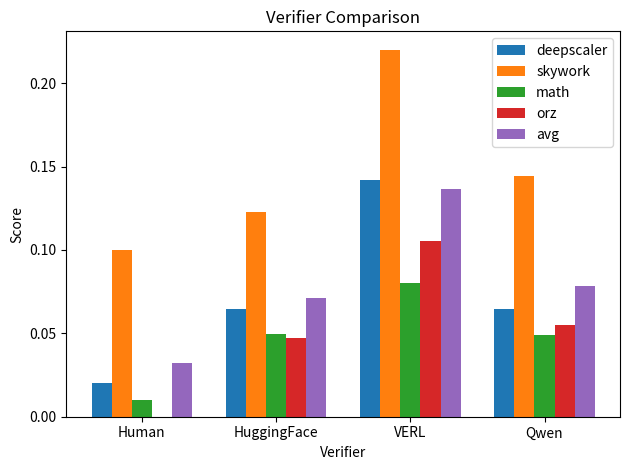

Which series changed the most between HuggingFace and Qwen?

skywork